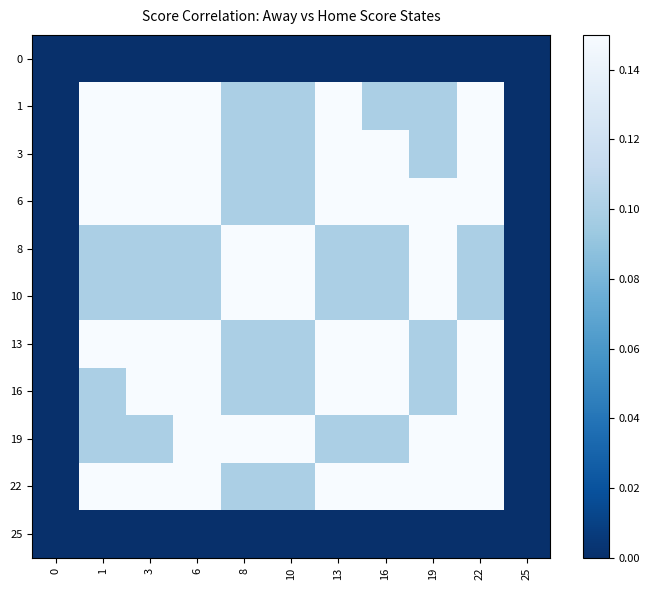

Reading left to right, transcribe all the data shown in this chart.

0: 0=0.0	1=0.0	3=0.0	6=0.0	8=0.0	10=0.0	13=0.0	16=0.0	19=0.0	22=0.0	25=0.0
1: 0=0.0	1=1.0	3=0.5	6=0.3	8=0.1	10=0.1	13=0.2	16=0.1	19=0.1	22=0.3	25=0.0
3: 0=0.0	1=0.5	3=1.0	6=0.4	8=0.1	10=0.1	13=0.3	16=0.2	19=0.1	22=0.2	25=0.0
6: 0=0.0	1=0.3	3=0.4	6=1.0	8=0.1	10=0.1	13=0.4	16=0.2	19=0.2	22=0.4	25=0.0
8: 0=0.0	1=0.1	3=0.1	6=0.1	8=1.0	10=0.5	13=0.1	16=0.1	19=0.5	22=0.1	25=0.0
10: 0=0.0	1=0.1	3=0.1	6=0.1	8=0.5	10=1.0	13=0.1	16=0.1	19=0.4	22=0.1	25=0.0
13: 0=0.0	1=0.2	3=0.3	6=0.4	8=0.1	10=0.1	13=1.0	16=0.5	19=0.1	22=0.3	25=0.0
16: 0=0.0	1=0.1	3=0.2	6=0.2	8=0.1	10=0.1	13=0.5	16=1.0	19=0.1	22=0.2	25=0.0
19: 0=0.0	1=0.1	3=0.1	6=0.2	8=0.5	10=0.4	13=0.1	16=0.1	19=1.0	22=0.2	25=0.0
22: 0=0.0	1=0.3	3=0.2	6=0.4	8=0.1	10=0.1	13=0.3	16=0.2	19=0.2	22=1.0	25=0.0
25: 0=0.0	1=0.0	3=0.0	6=0.0	8=0.0	10=0.0	13=0.0	16=0.0	19=0.0	22=0.0	25=0.0